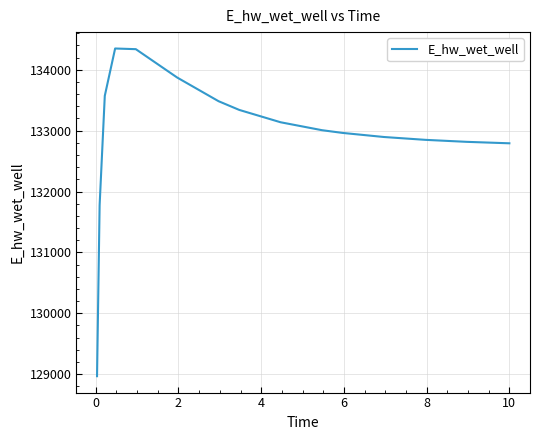

What is the difference between the maximum and minimum values?

5383.2